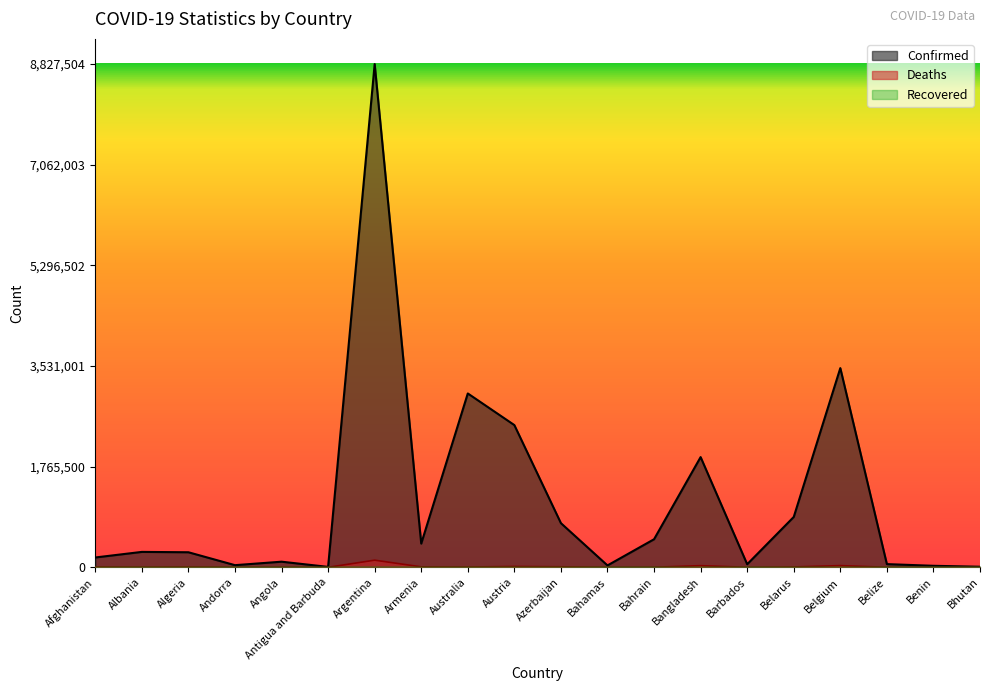

How many values in the Deaths series are below 4929?

10